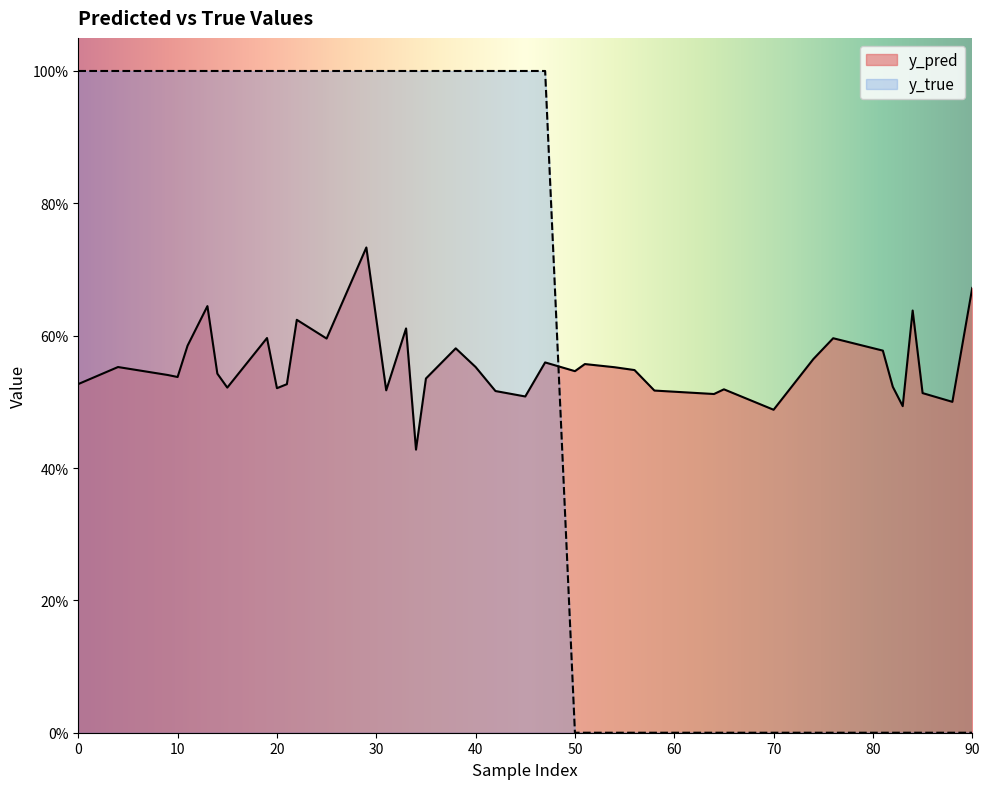

After their last crossing, which series has the higher values: y_pred or y_true?

y_pred